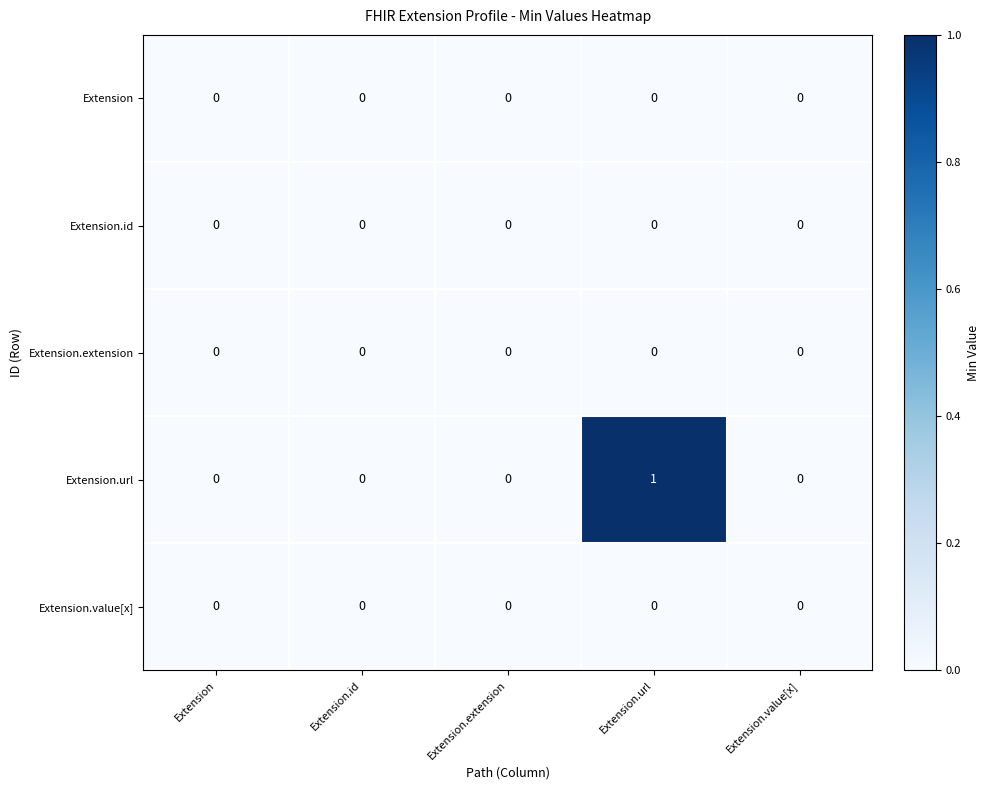

The value of Extension.extension at Extension.value[x] is 0. True or false?

True